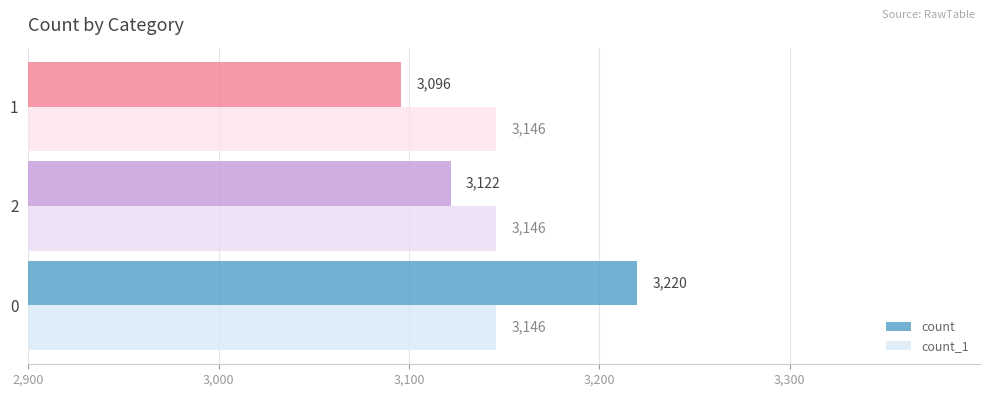

Rank the categories by count value from highest to lowest.

0, 2, 1